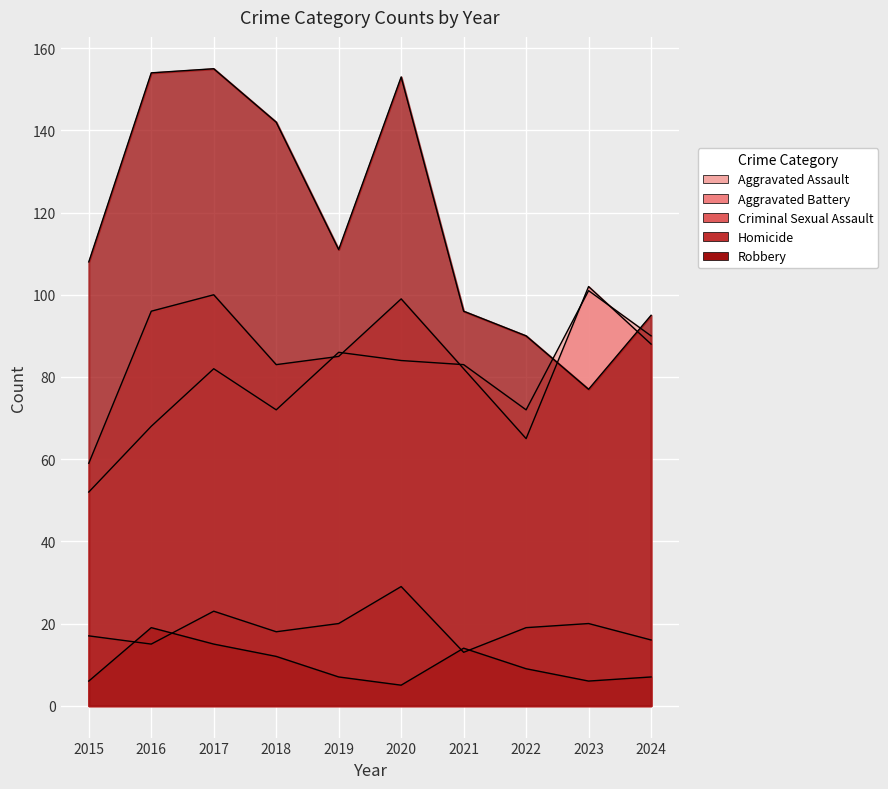

What is the difference between the Aggravated Assault values at 2015 and 2019?

34